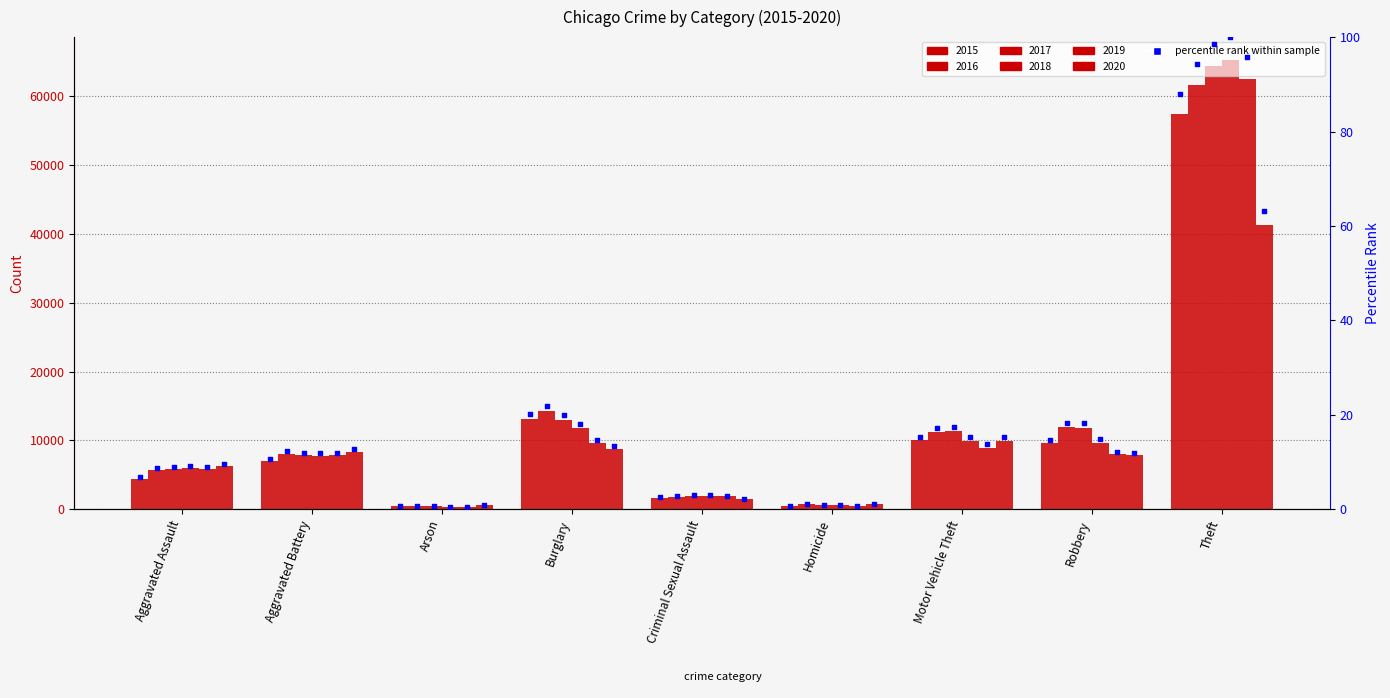

What is the change in value from Aggravated Assault to Motor Vehicle Theft?

+8.6